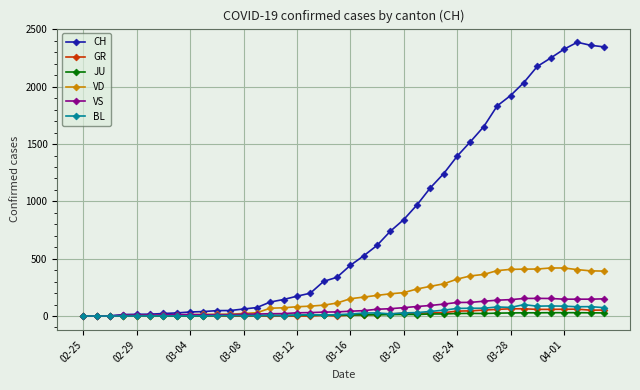

What is the value of the CH point at the 36th from the left?

2250